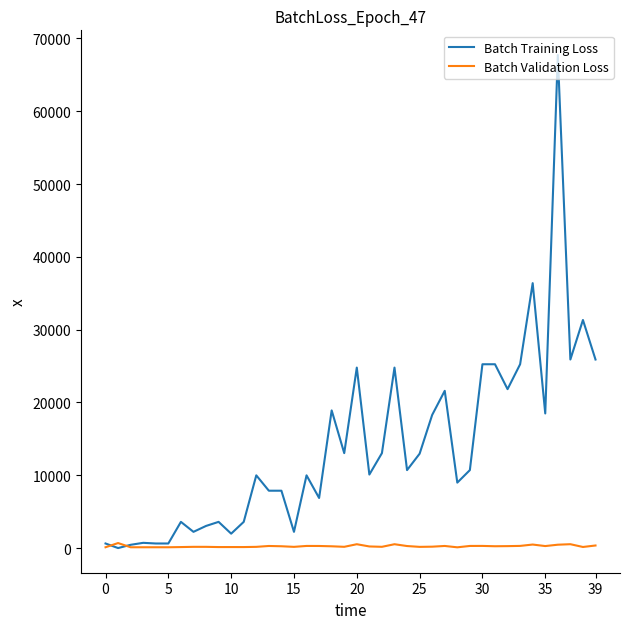

List the series in order of their peak value, lowest first.

Batch Validation Loss, Batch Training Loss